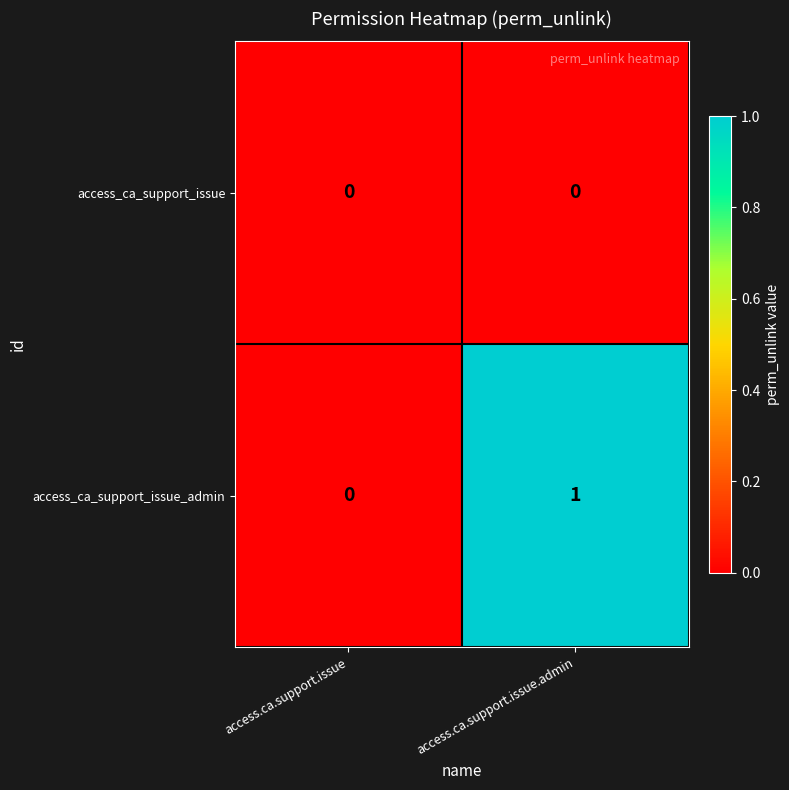

What is the spread (max minus min) of values at access.ca.support.issue.admin?

1